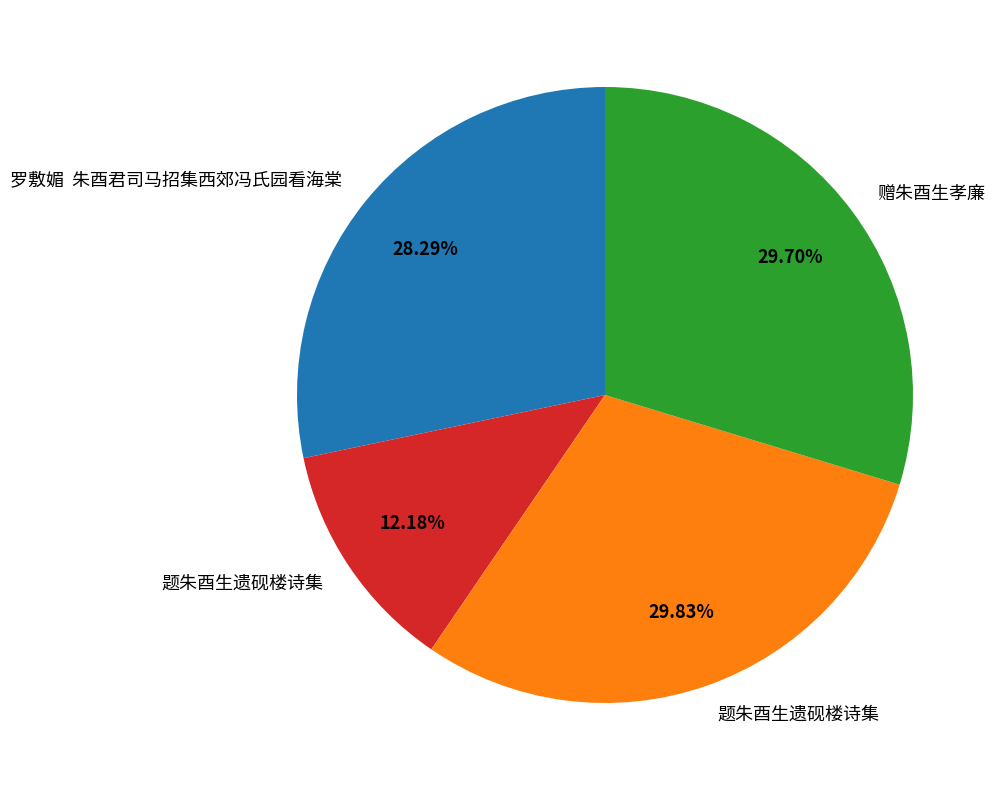

How many segments does this pie chart have?

4